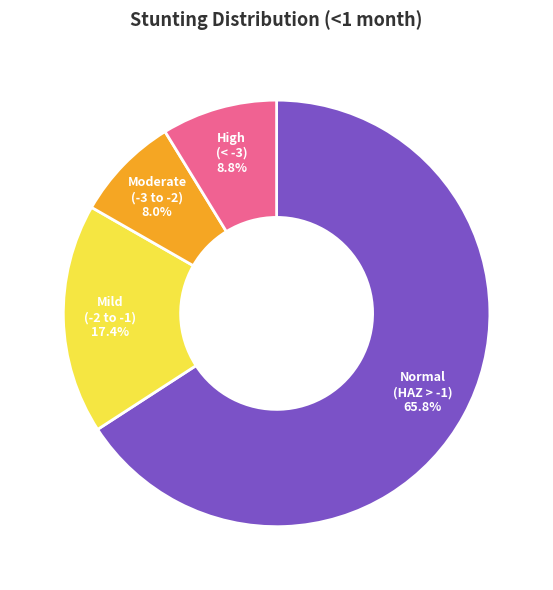

Is there a majority slice in this chart?

Yes